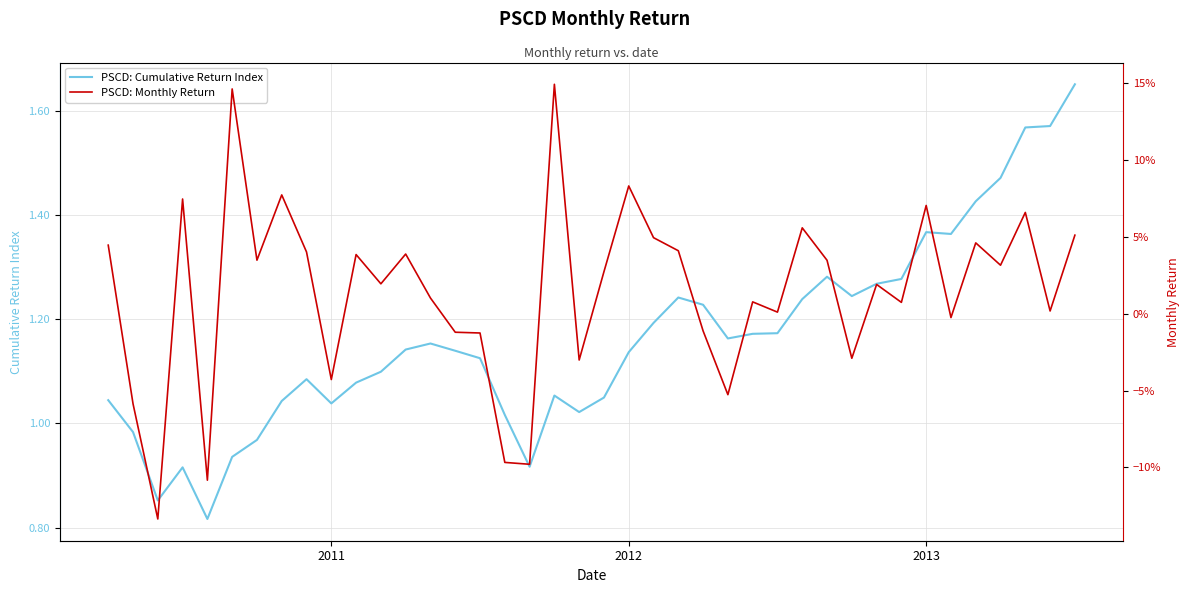

What is the difference between the maximum and minimum values in the PSCD: Monthly Return series?

0.3